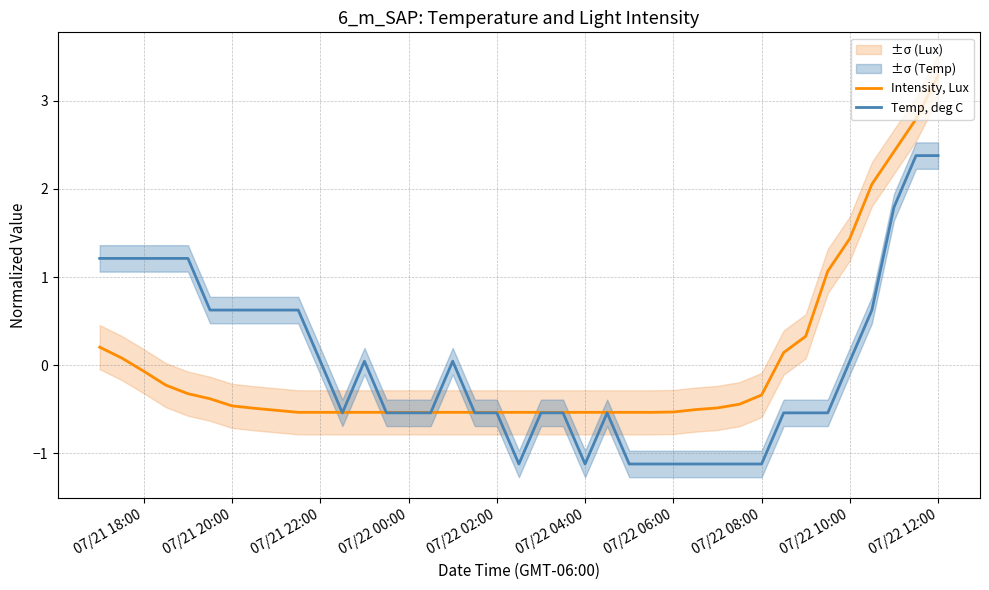

What is the maximum value for Intensity, Lux?

3.3